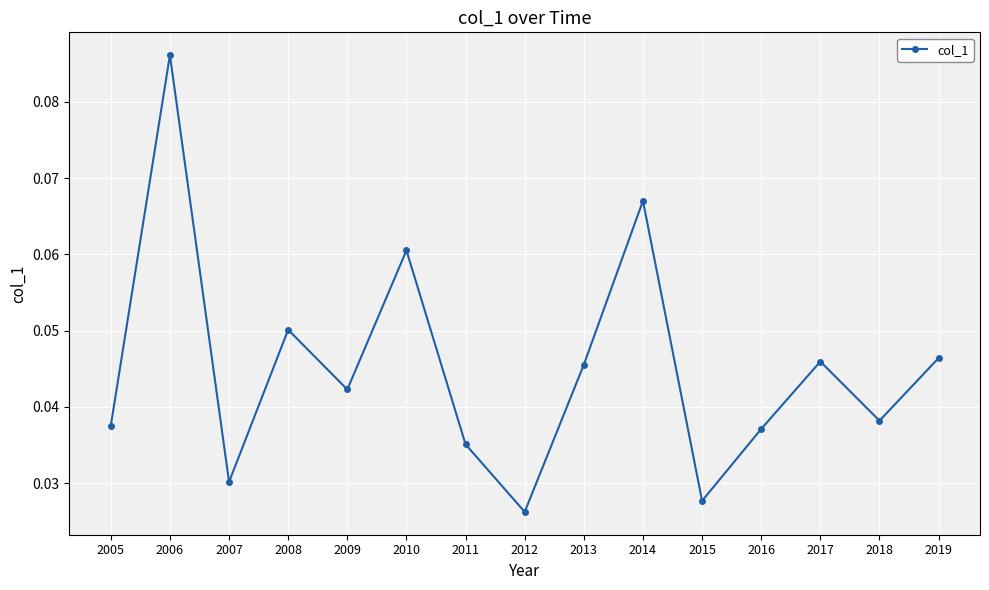

Between 2018 and 2010, which is larger?

2010